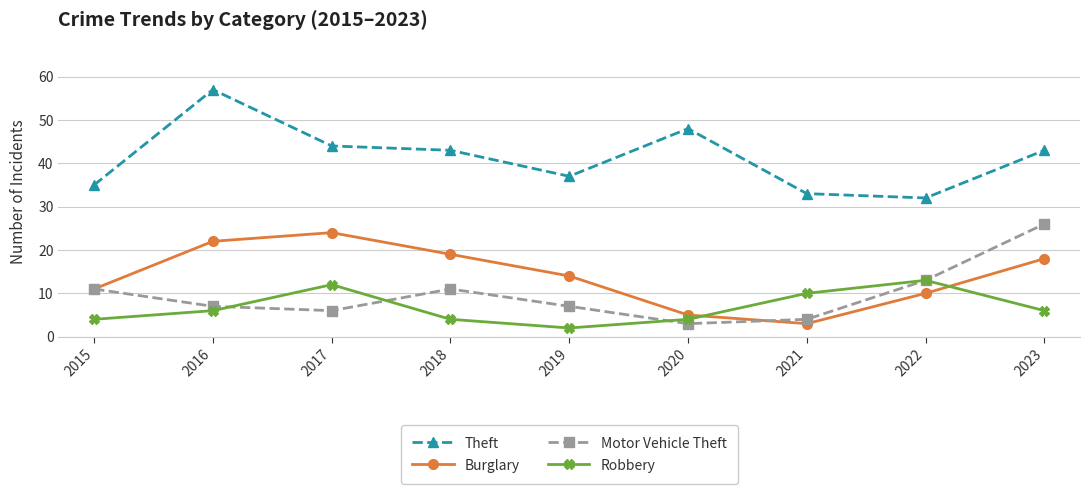

How many lines are shown in the chart?

4